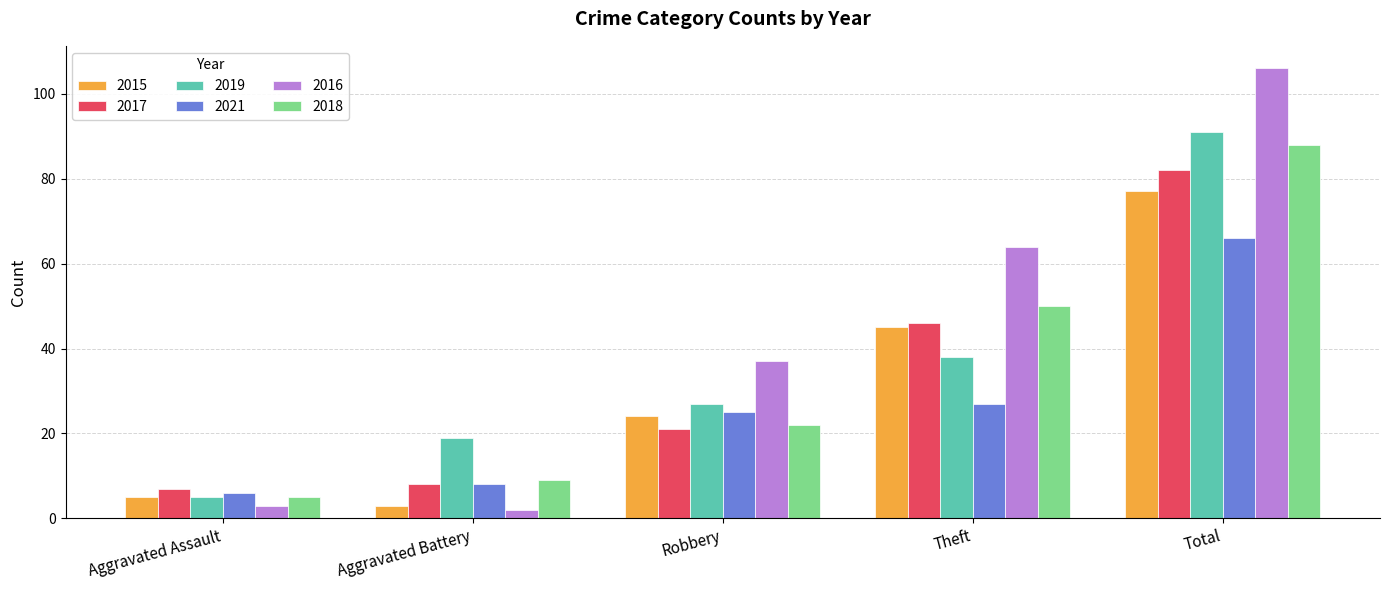

True or false: 2018 has a value of 22 at Robbery.

True